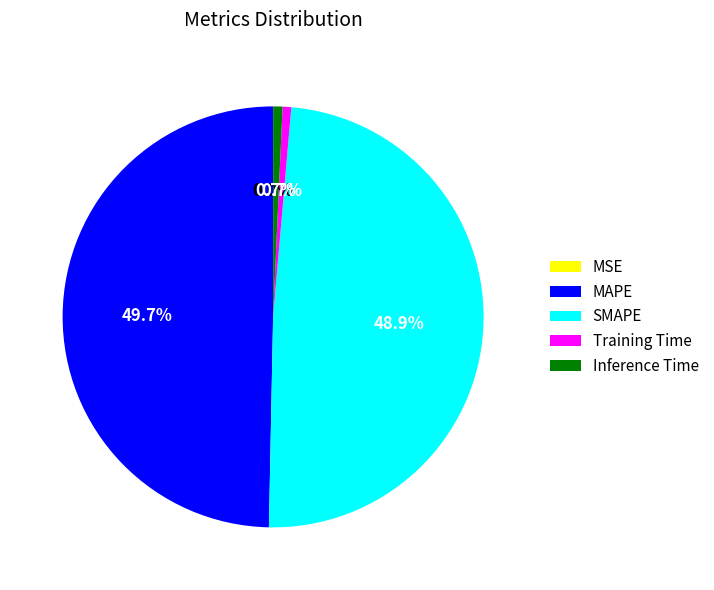

True or false: Inference Time accounts for 11% of the total.

False